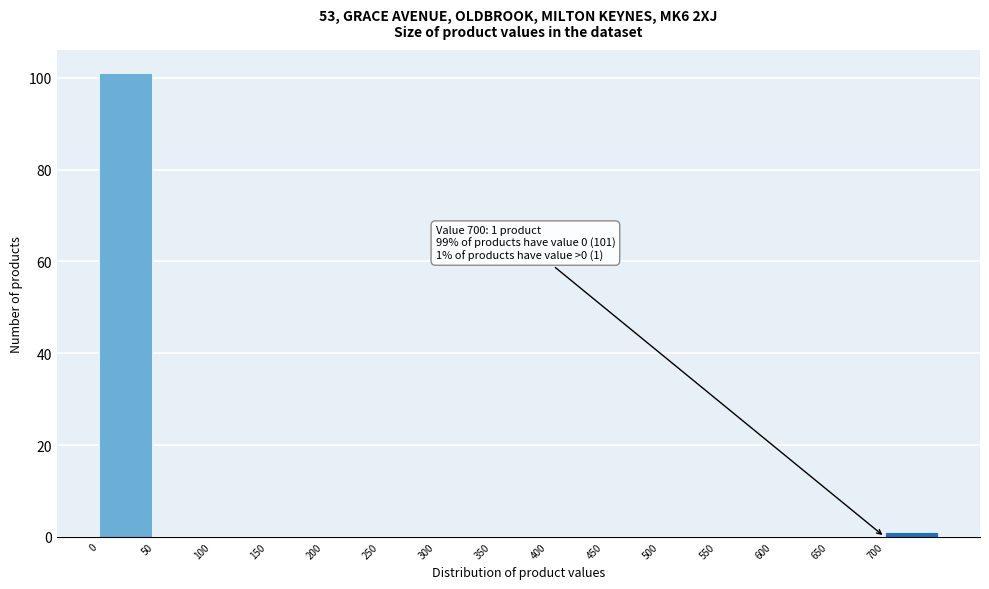

Which range on the x-axis has the tallest bar?

0 to 50